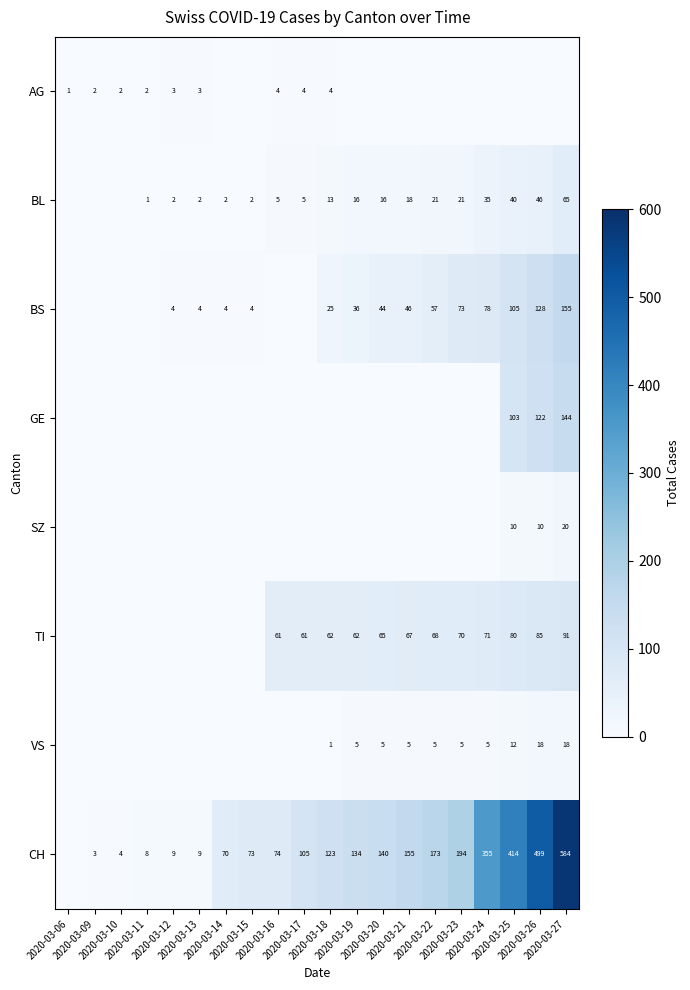

Which series has the widest spread of values?

CH